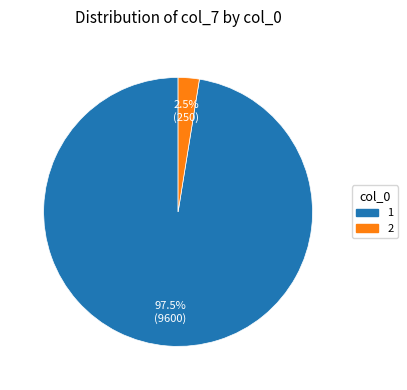

Is it true that 1 is 36% of the pie?

False